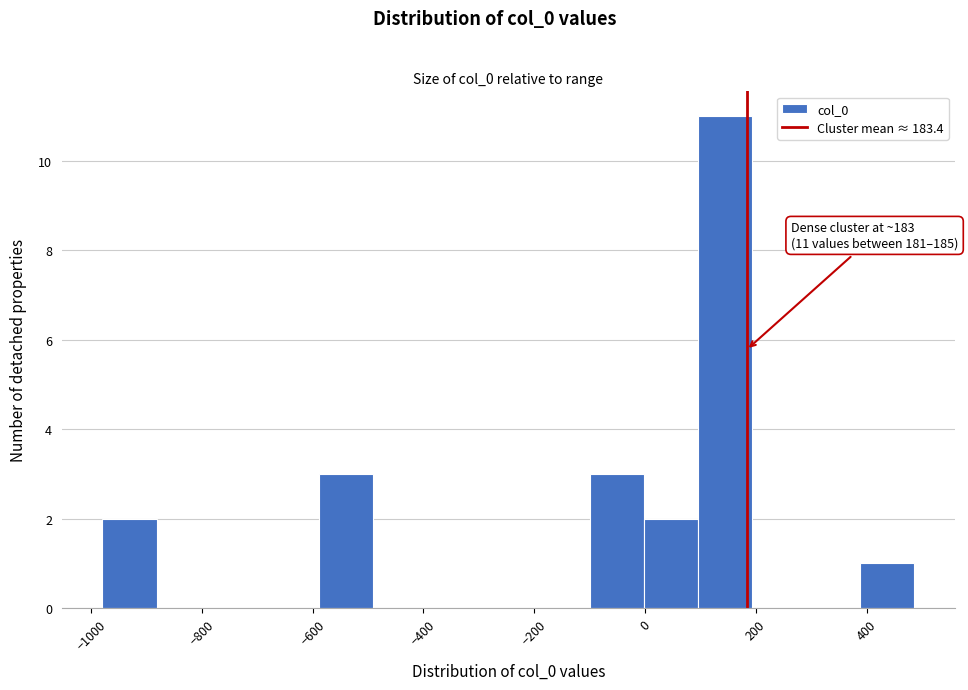

Which range on the x-axis has the tallest bar?

100 to 200